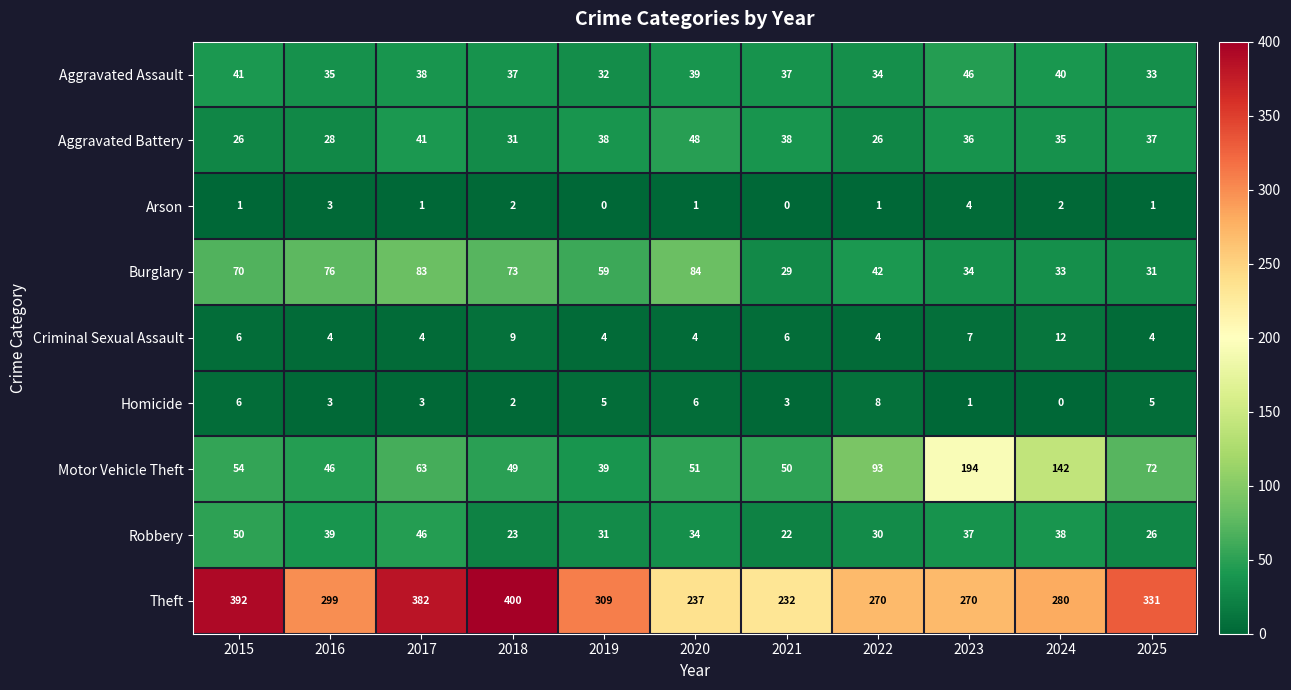

What is the average value of the Burglary series?

56